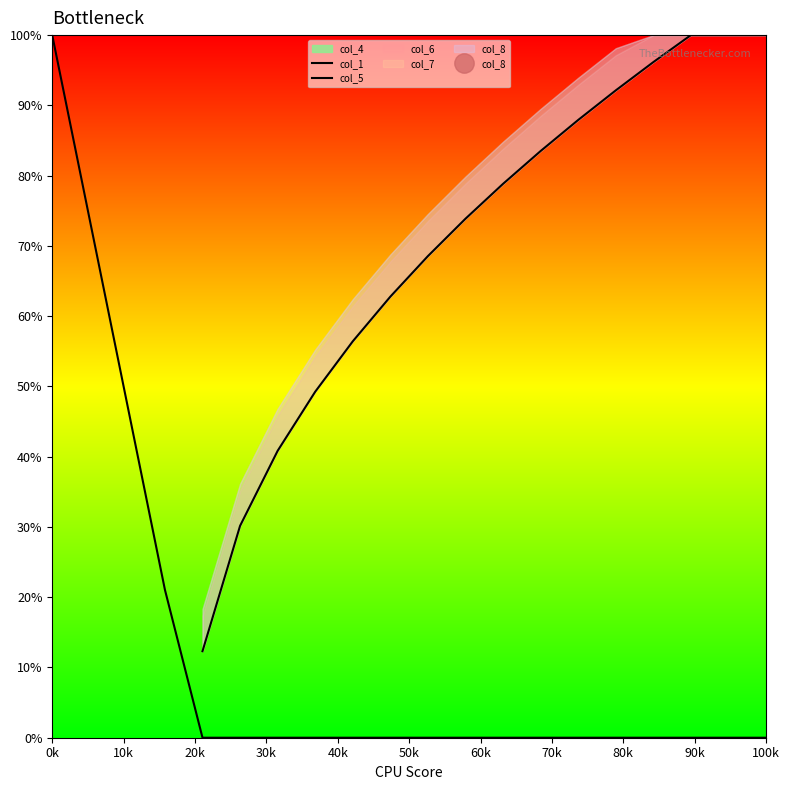

What is the spread (max minus min) of values at 70k?

0.5